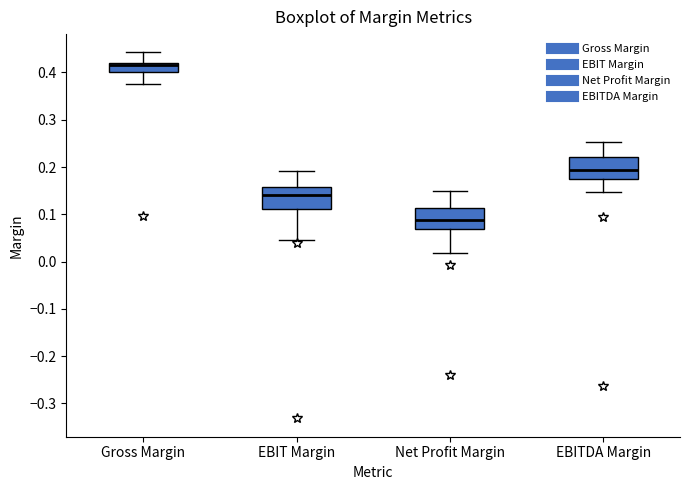

Reading left to right, transcribe this box plot: for each box, give where its median line is, the range the box spans, and where its two whiskers end, as read against the y-axis. The values are not printed on the chart, so give them approximately, as read against the axis.

Gross Margin: median 0.42 (just below the box's upper edge), box 0.40 to 0.42, whiskers 0.38 to 0.44
EBIT Margin: median 0.14, box 0.11 to 0.16, whiskers 0.05 to 0.19
Net Profit Margin: median 0.09, box 0.07 to 0.11, whiskers 0.02 to 0.15
EBITDA Margin: median 0.19, box 0.18 to 0.22, whiskers 0.15 to 0.25